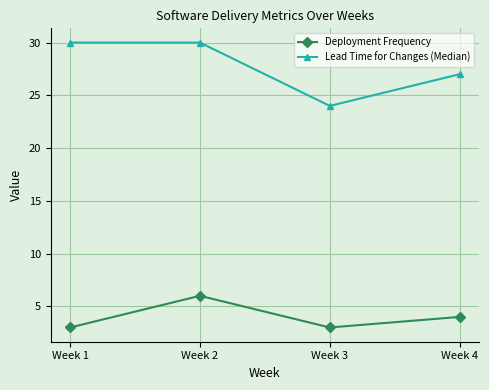

What value does the Deployment Frequency series have at Week 1?

3